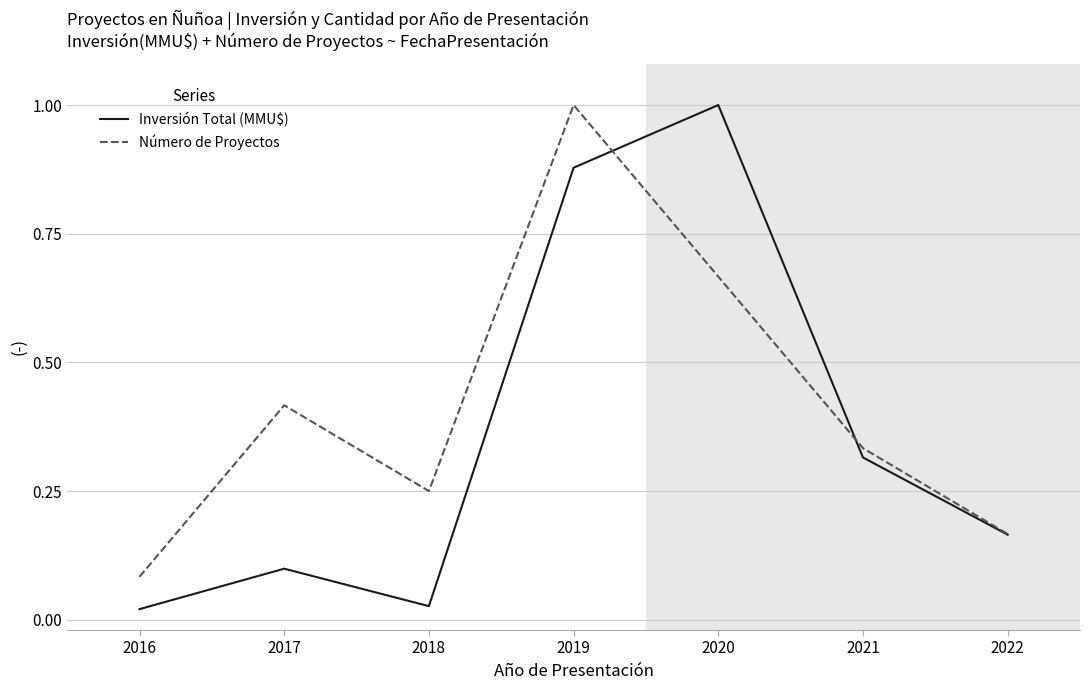

Between 2018 and 2020, which series saw the biggest shift?

Inversión Total (MMU$)